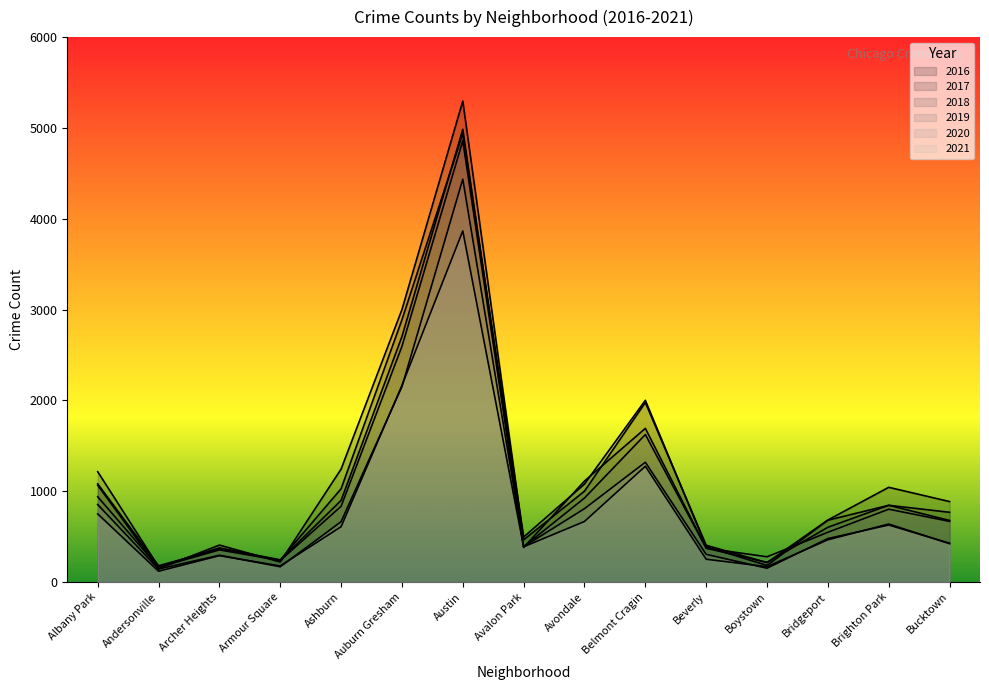

At which label is 2021 closest to 1992?

Auburn Gresham